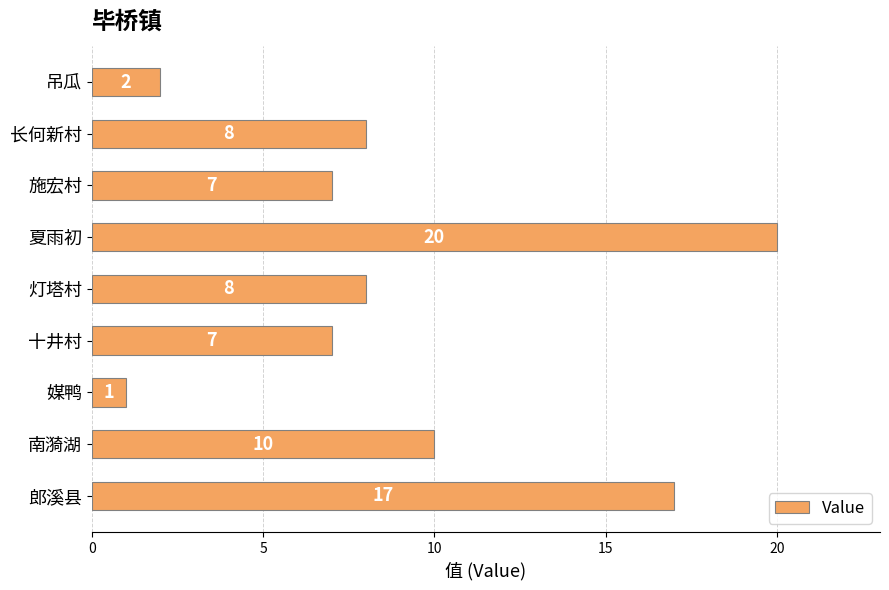

Reading bottom to top, extract all data points from this chart.

17	10	1	7	8	20	7	8	2